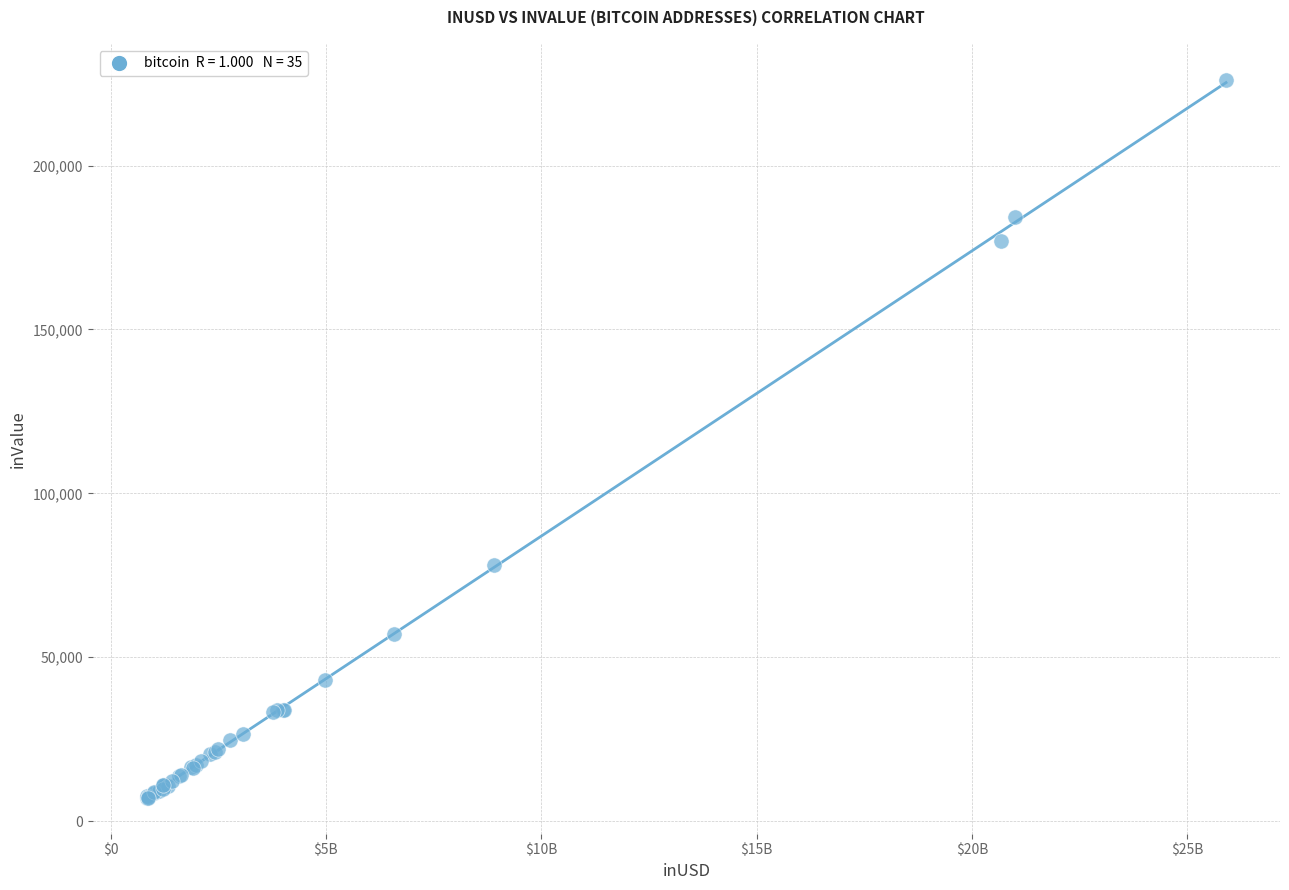

What Y value in the scatter plot is closest to 116630?

77994.3